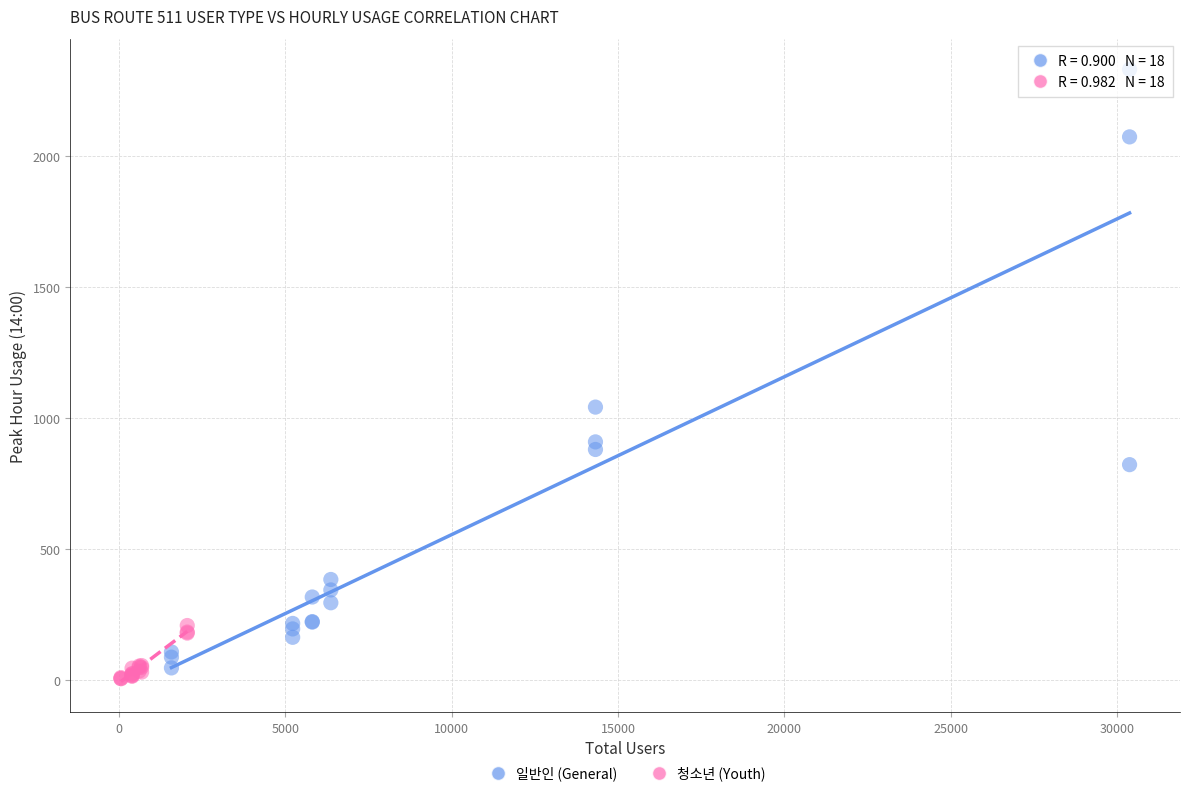

Which series reaches the minimum Y coordinate?

청소년 (Youth)